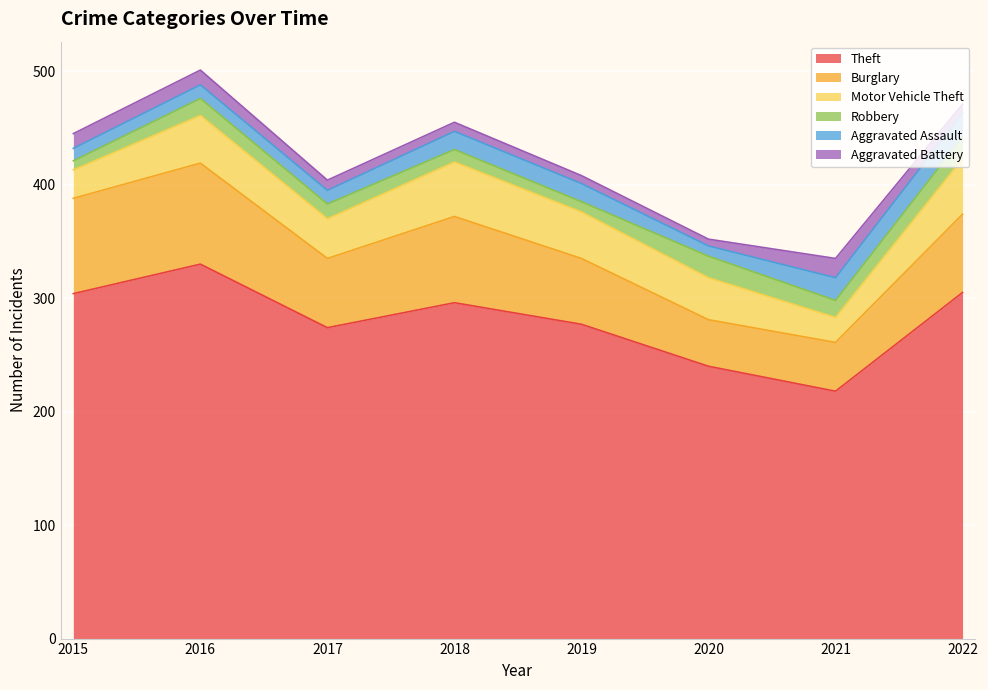

What is the value of the Robbery point at the 5th from the left?

9